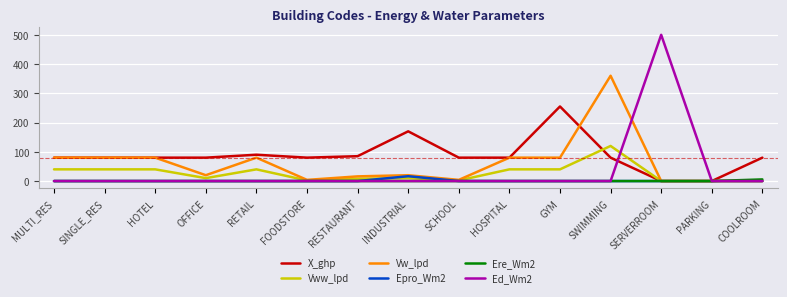

Rank the series by their maximum value, from highest to lowest.

Ed_Wm2, Vw_lpd, X_ghp, Vww_lpd, Epro_Wm2, Ere_Wm2